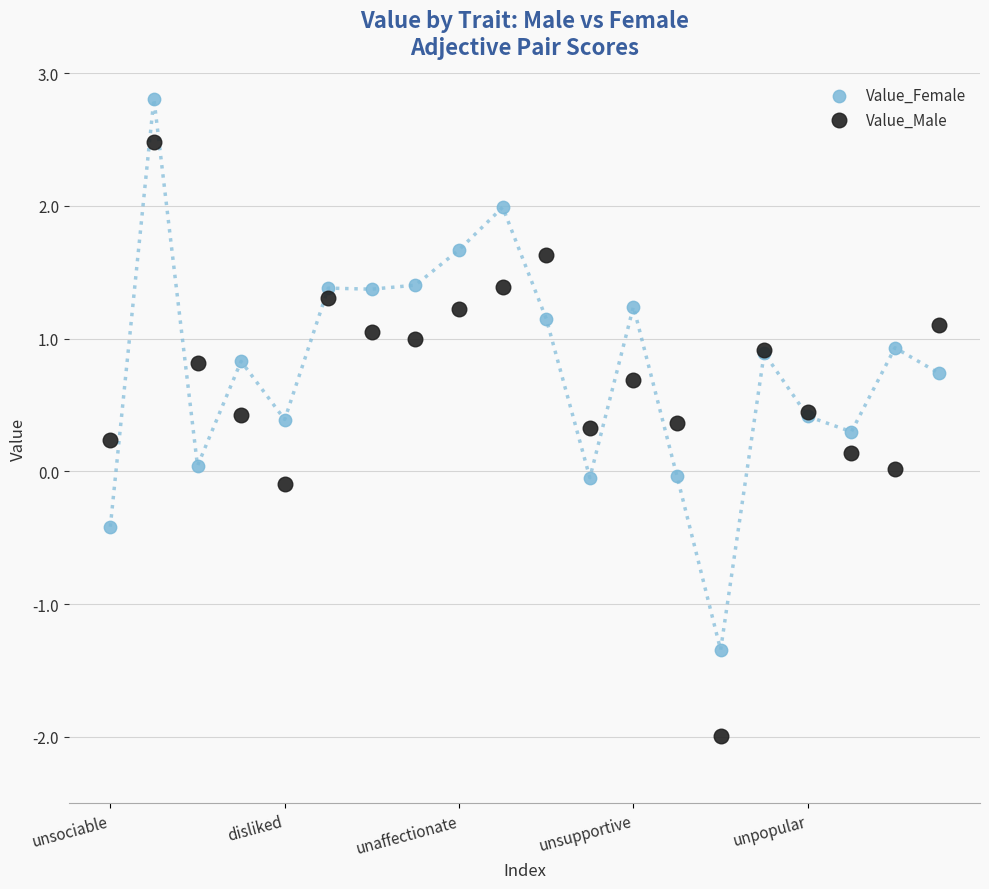

What are all the series names shown in the legend?

Value_Female, Value_Male